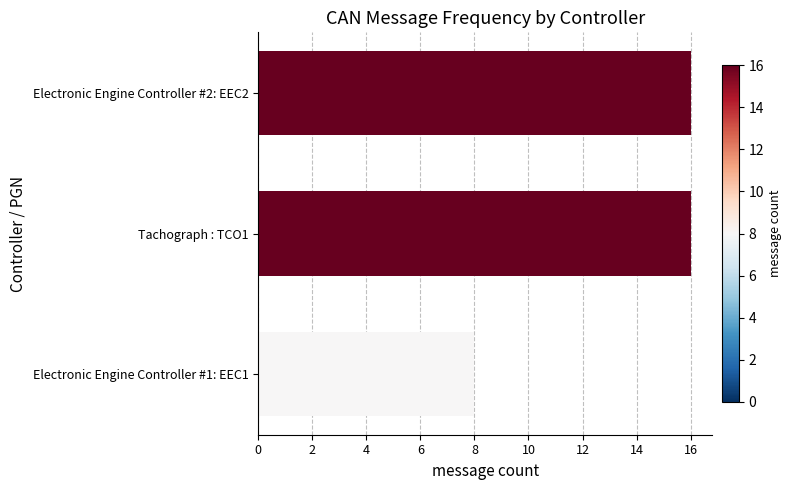

Which category has the lowest value across all series?

Electronic Engine Controller #1: EEC1